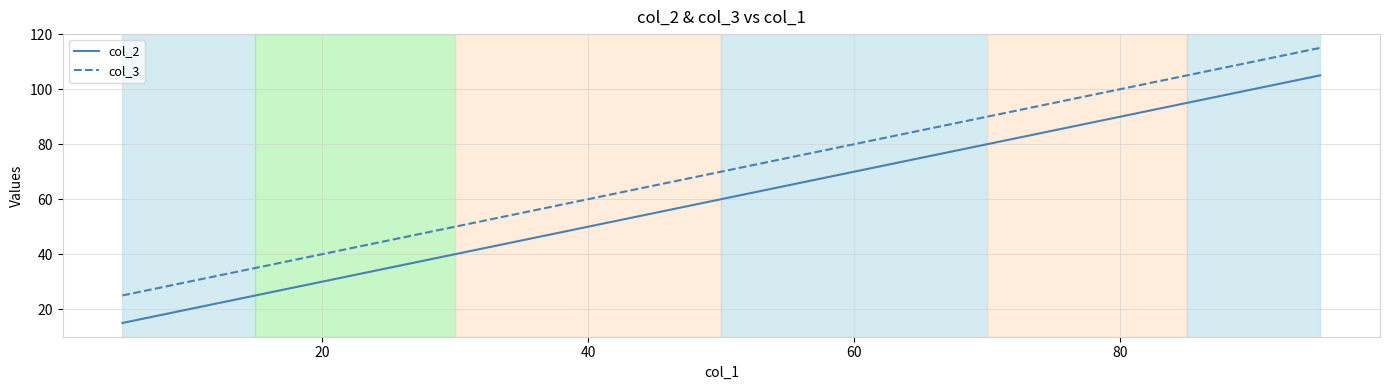

True or false: col_2 has more than 0 points higher than both neighbors.

False